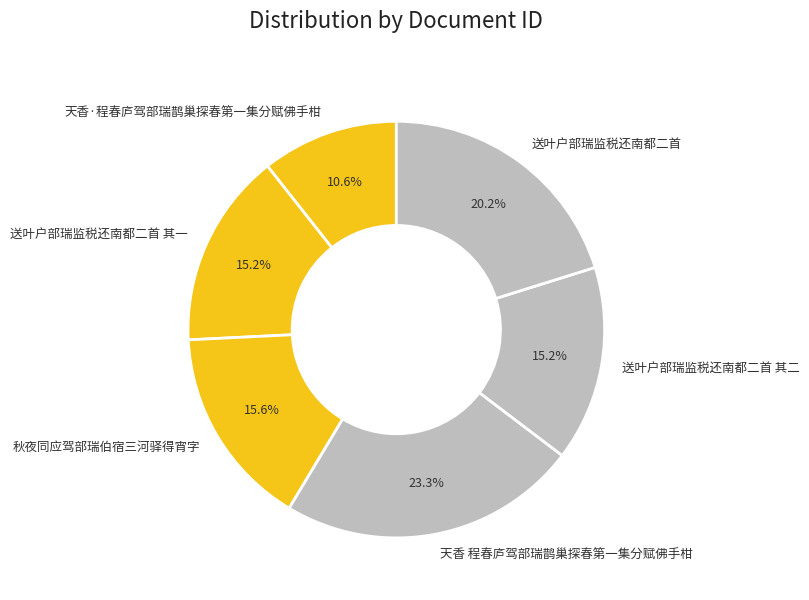

Combined, what portion of the pie is 送叶户部瑞监税还南都二首 其一 and 秋夜同应驾部瑞伯宿三河驿得宵字?

30.8%